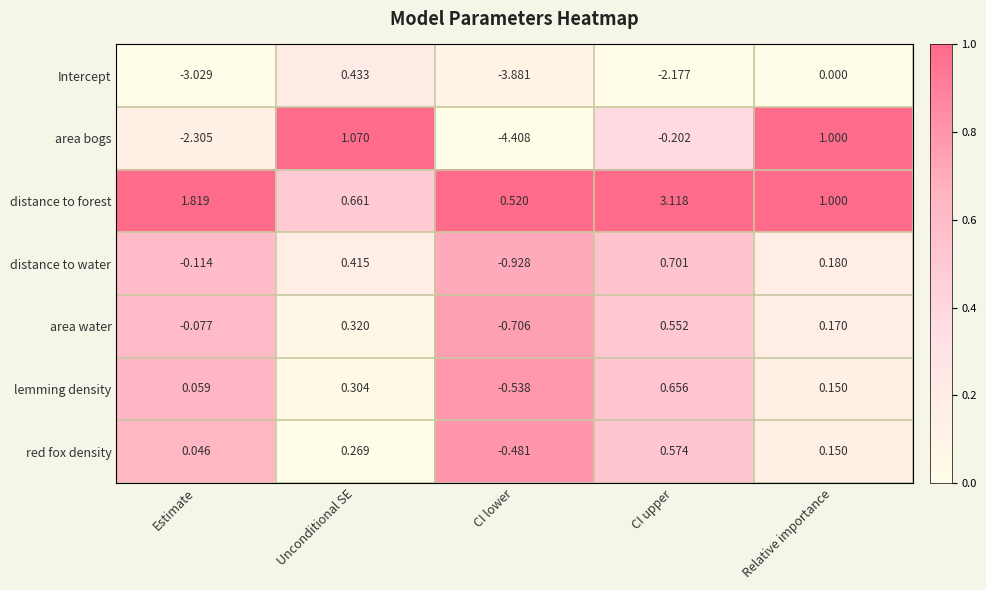

List the labels in order of distance to forest value, largest first.

CI upper, Estimate, Relative importance, Unconditional SE, CI lower